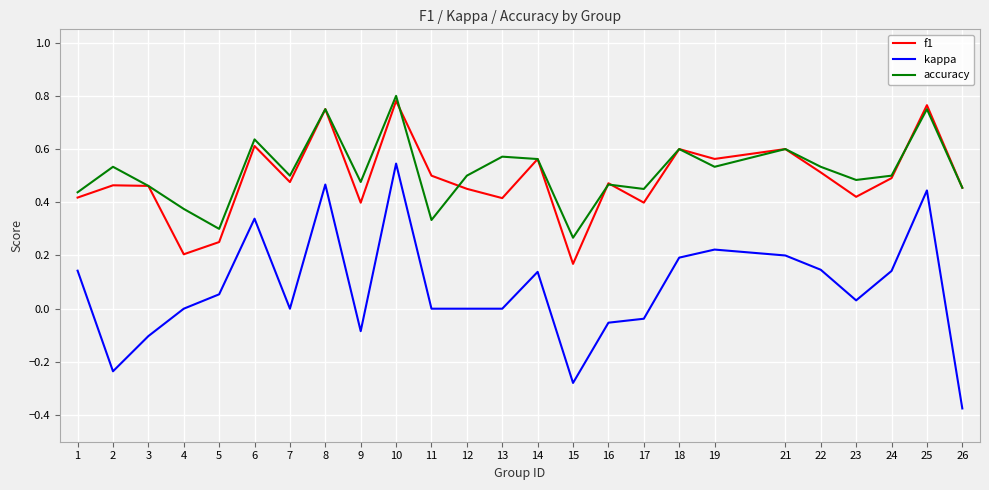

How many interior local peaks does the accuracy series have?

9